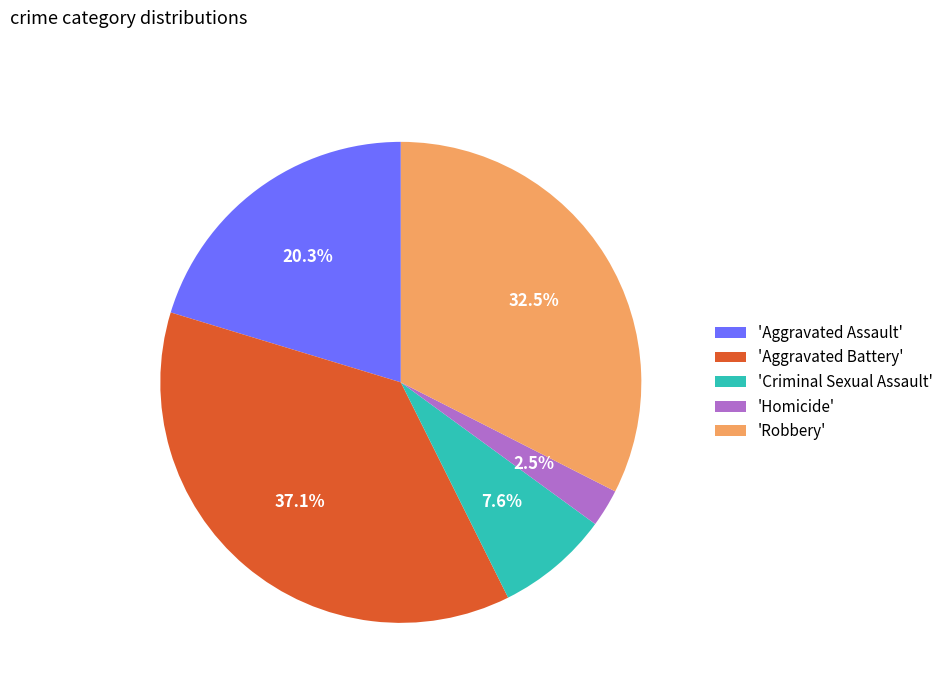

Between 'Robbery' and 'Aggravated Battery', which is larger?

'Aggravated Battery'